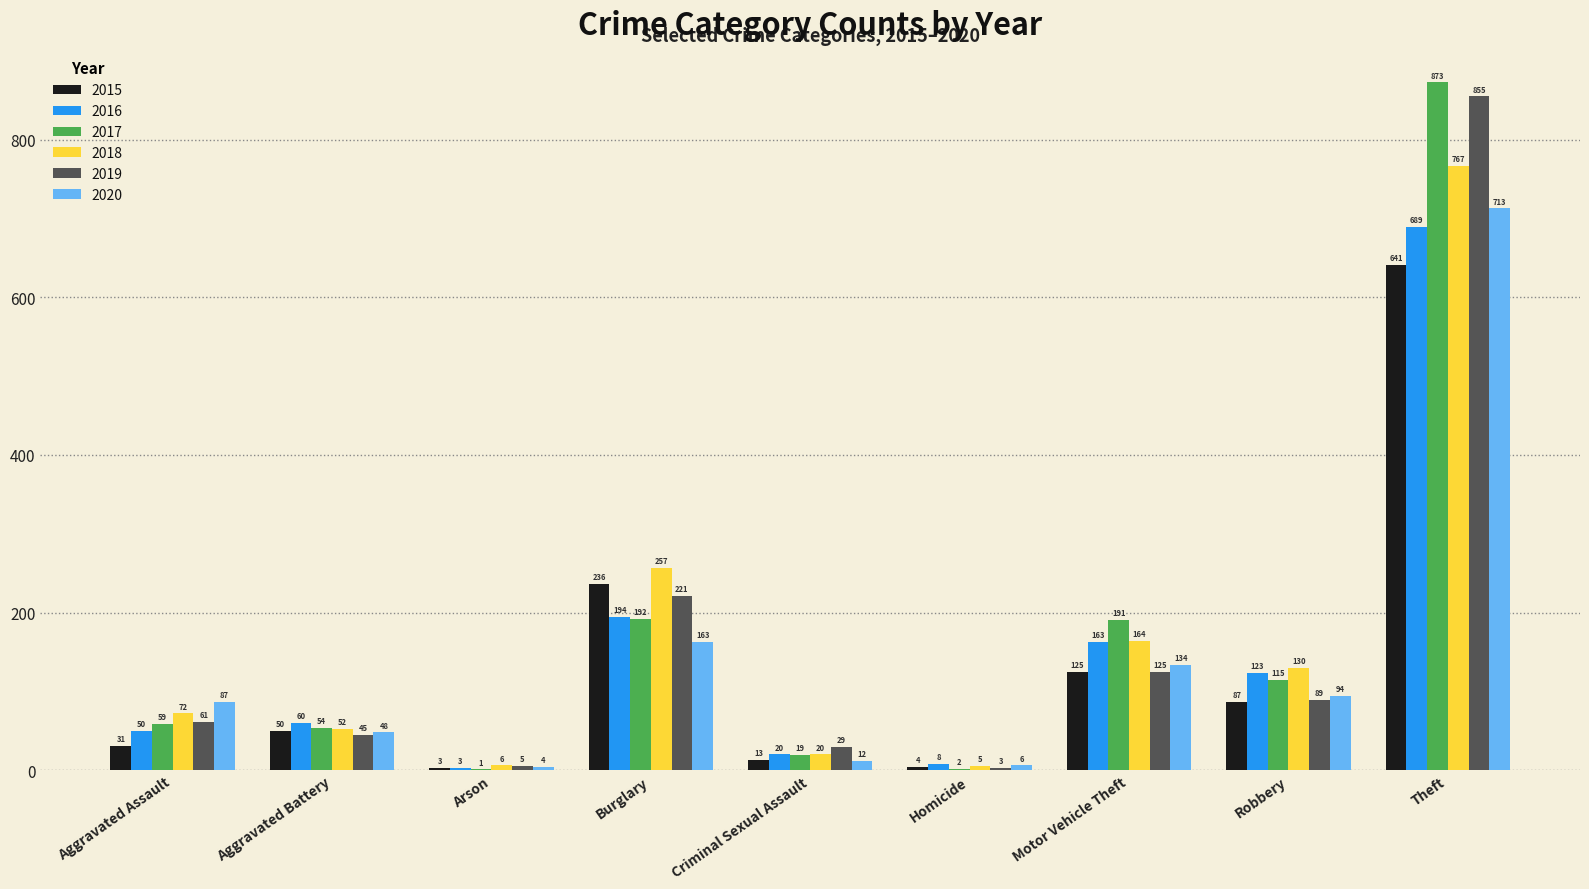

What is the sum of the 2018 values at Criminal Sexual Assault and Homicide?

25